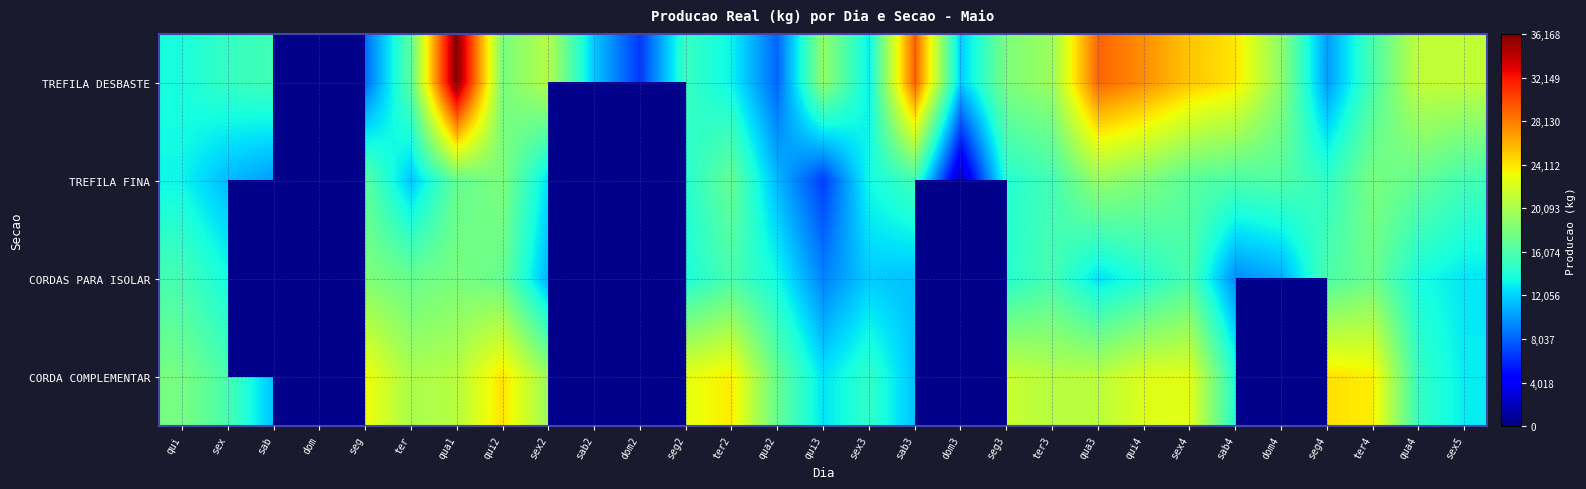

How many data points in TREFILA DESBASTE are less than 16673?

13